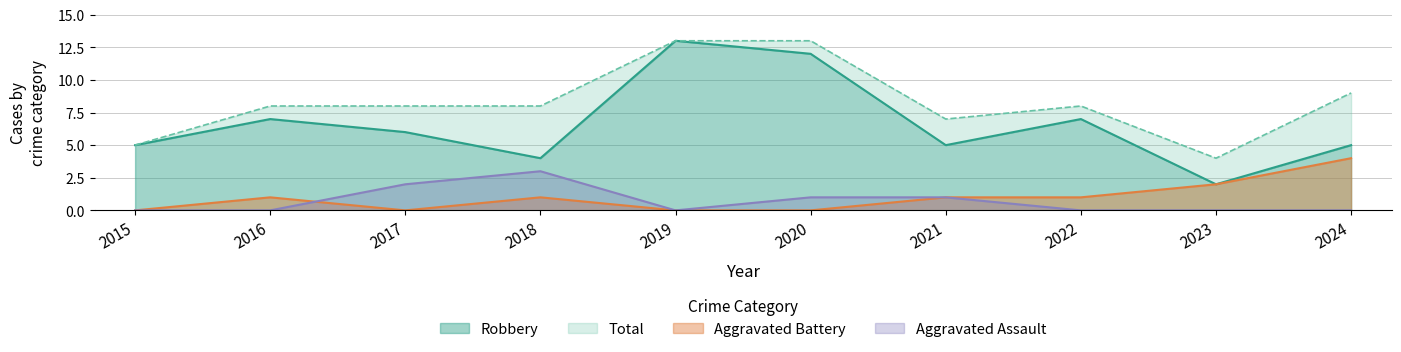

In Total, how many points are lower than both neighbors (excluding endpoints)?

2